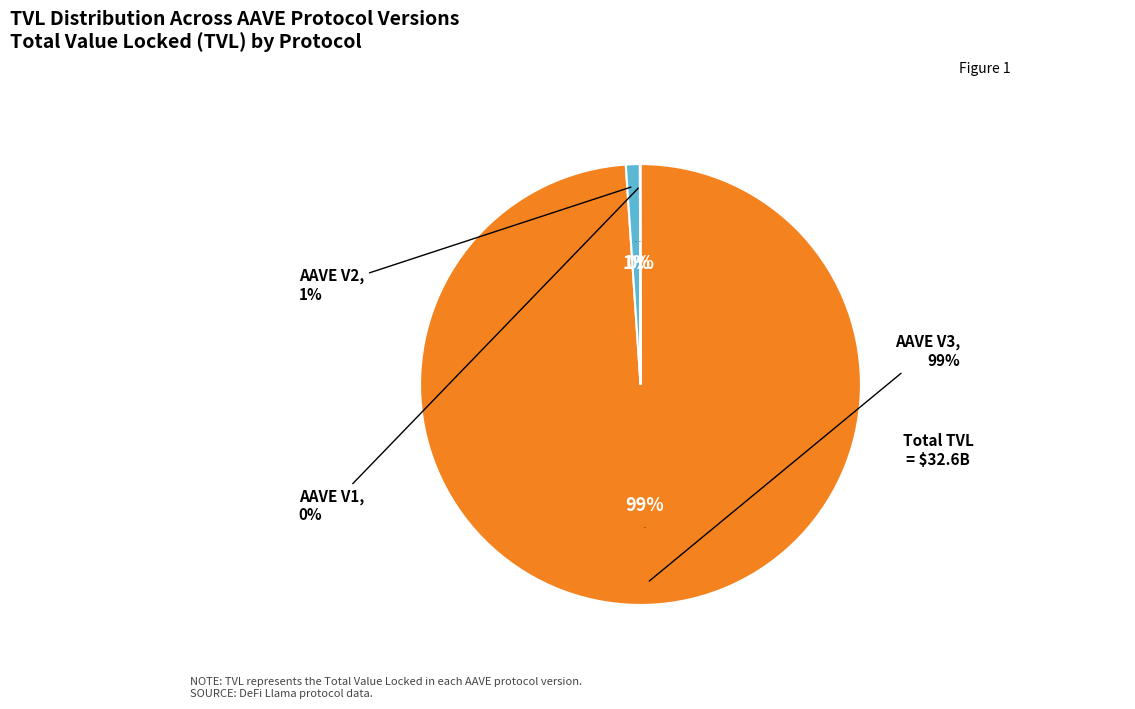

Is the sum of AAVE V3 and AAVE V1 greater than half?

Yes